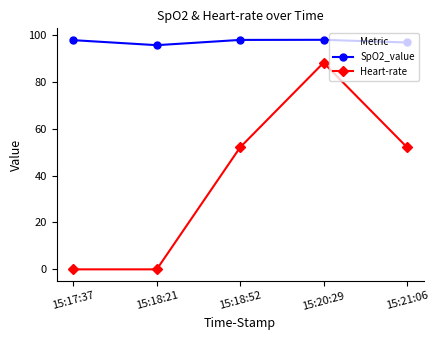

True or false: SpO2_value has a value of 158.5 at 15:21:06.

False